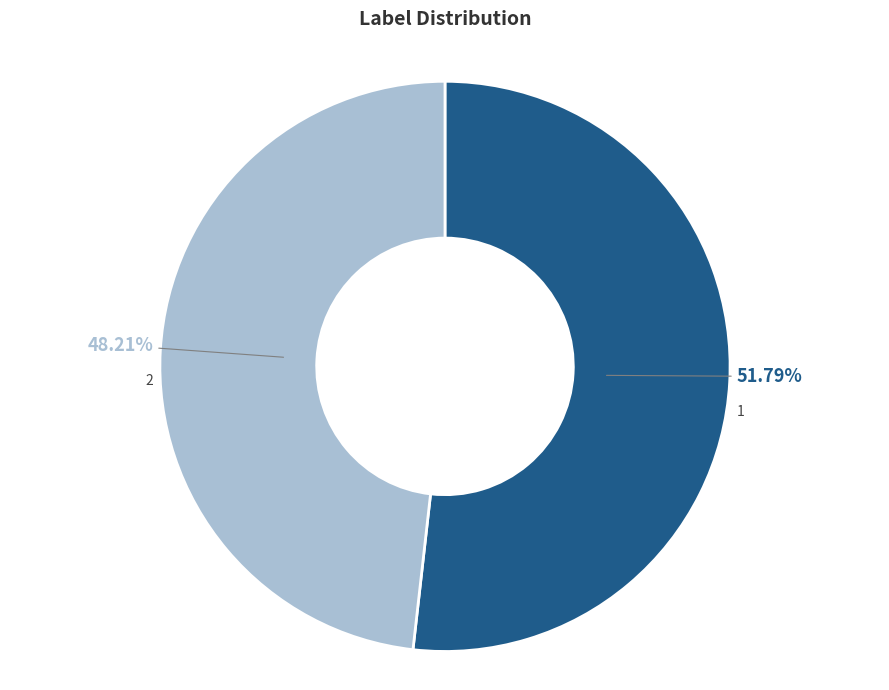

What is the smallest slice in the pie chart?

2